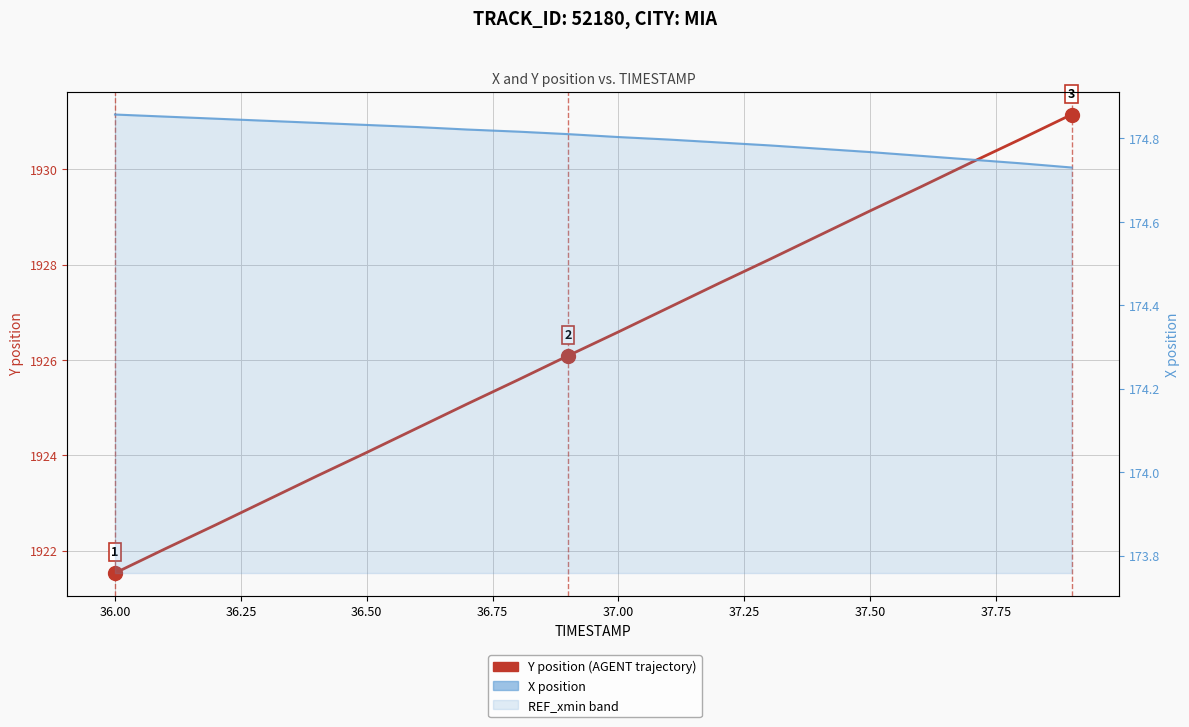

At 36.00, list the series in order from largest to smallest.

Y position, X position